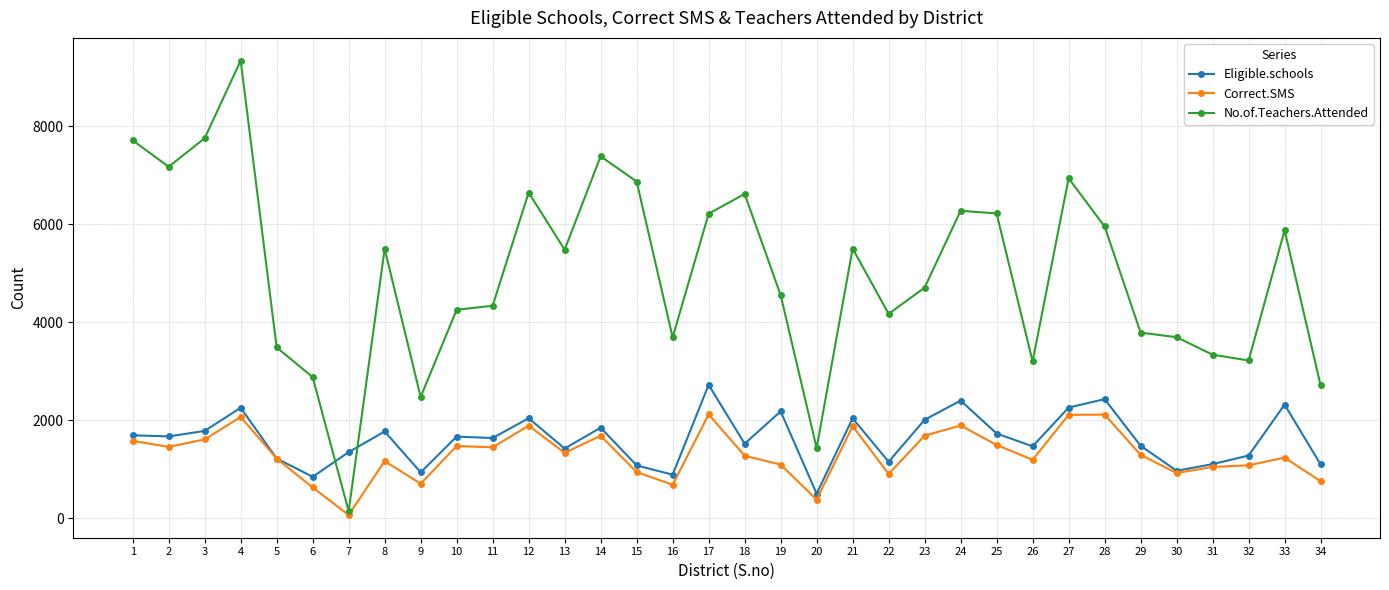

How many data points does each series have?

34